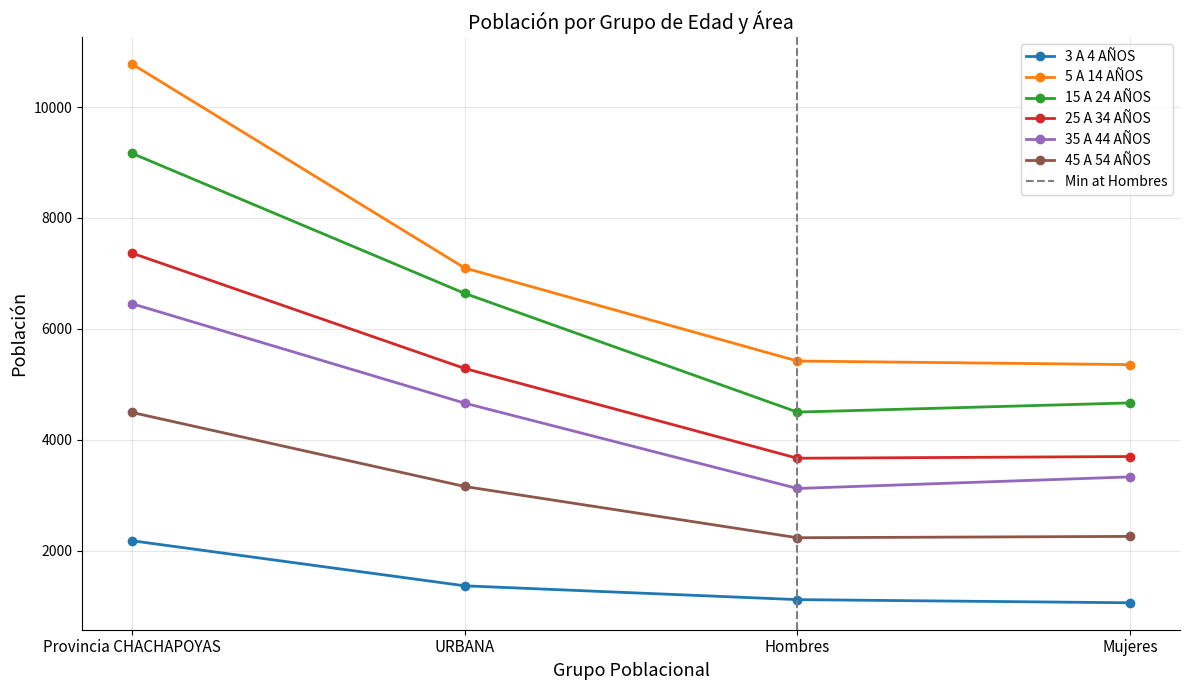

What is the label of the 1st point from the right?

Mujeres